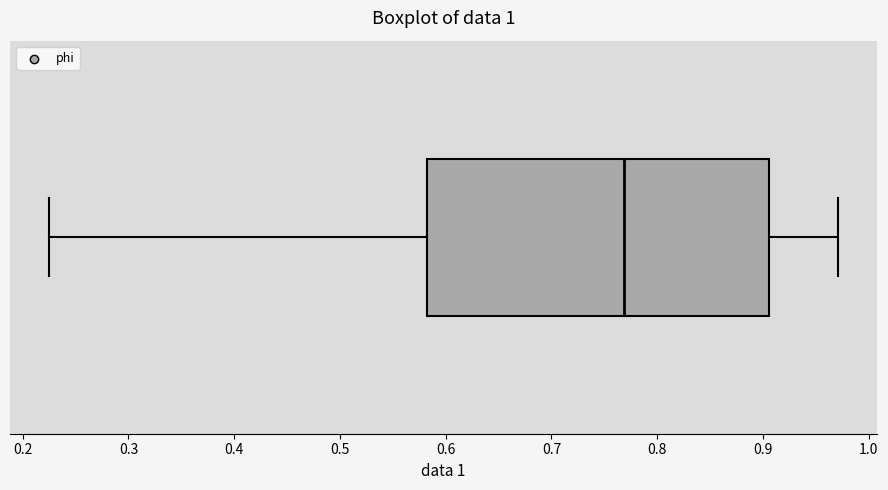

Read this box plot against the x-axis: the position of the median line, the range covered by the box, and the ends of both whiskers. The values are not printed on the chart, so give them approximately, as read against the axis.

median 0.77, box 0.58 to 0.91, whiskers 0.23 to 0.97